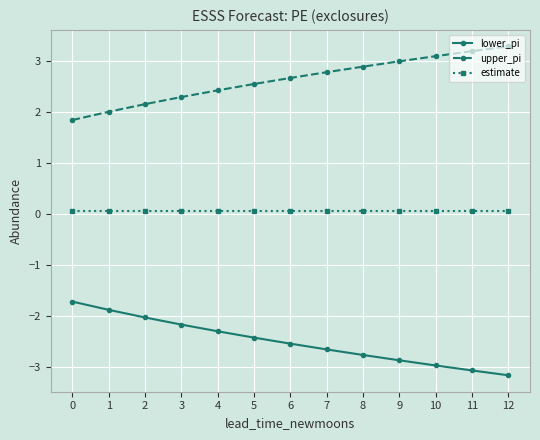

Is the value of estimate at 6 greater than the value of upper_pi at 4?

No